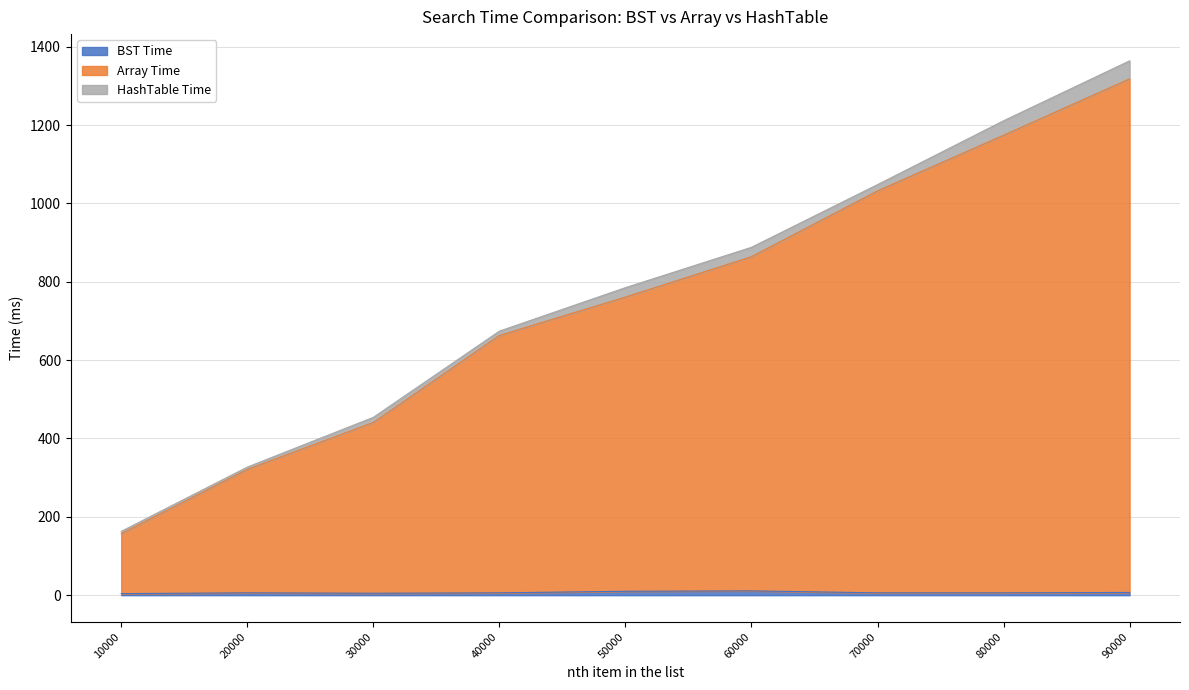

At which category is the sum across all series the highest?

90000